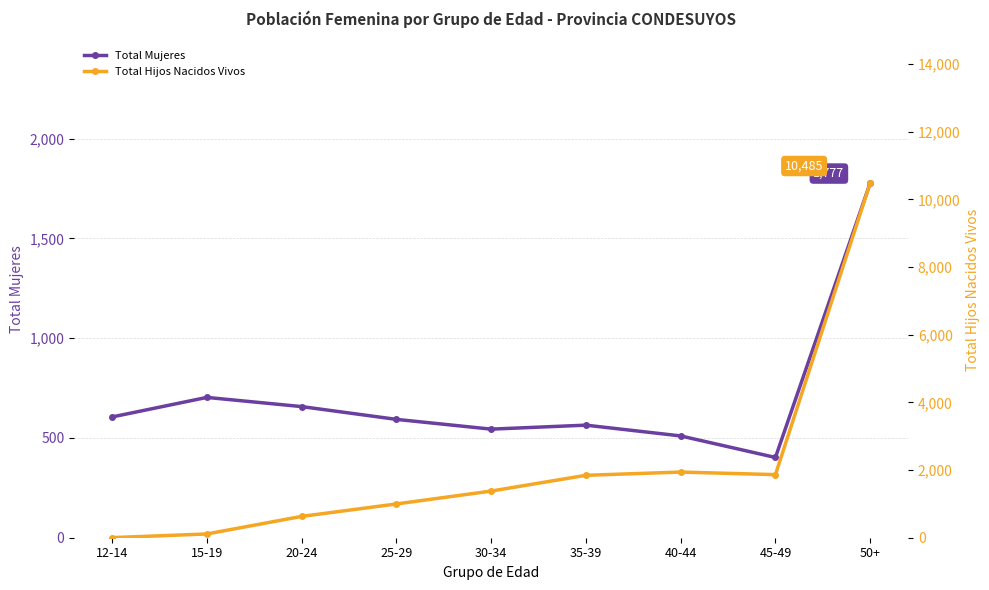

Is it true that Total Mujeres equals 605 at 12-14?

True